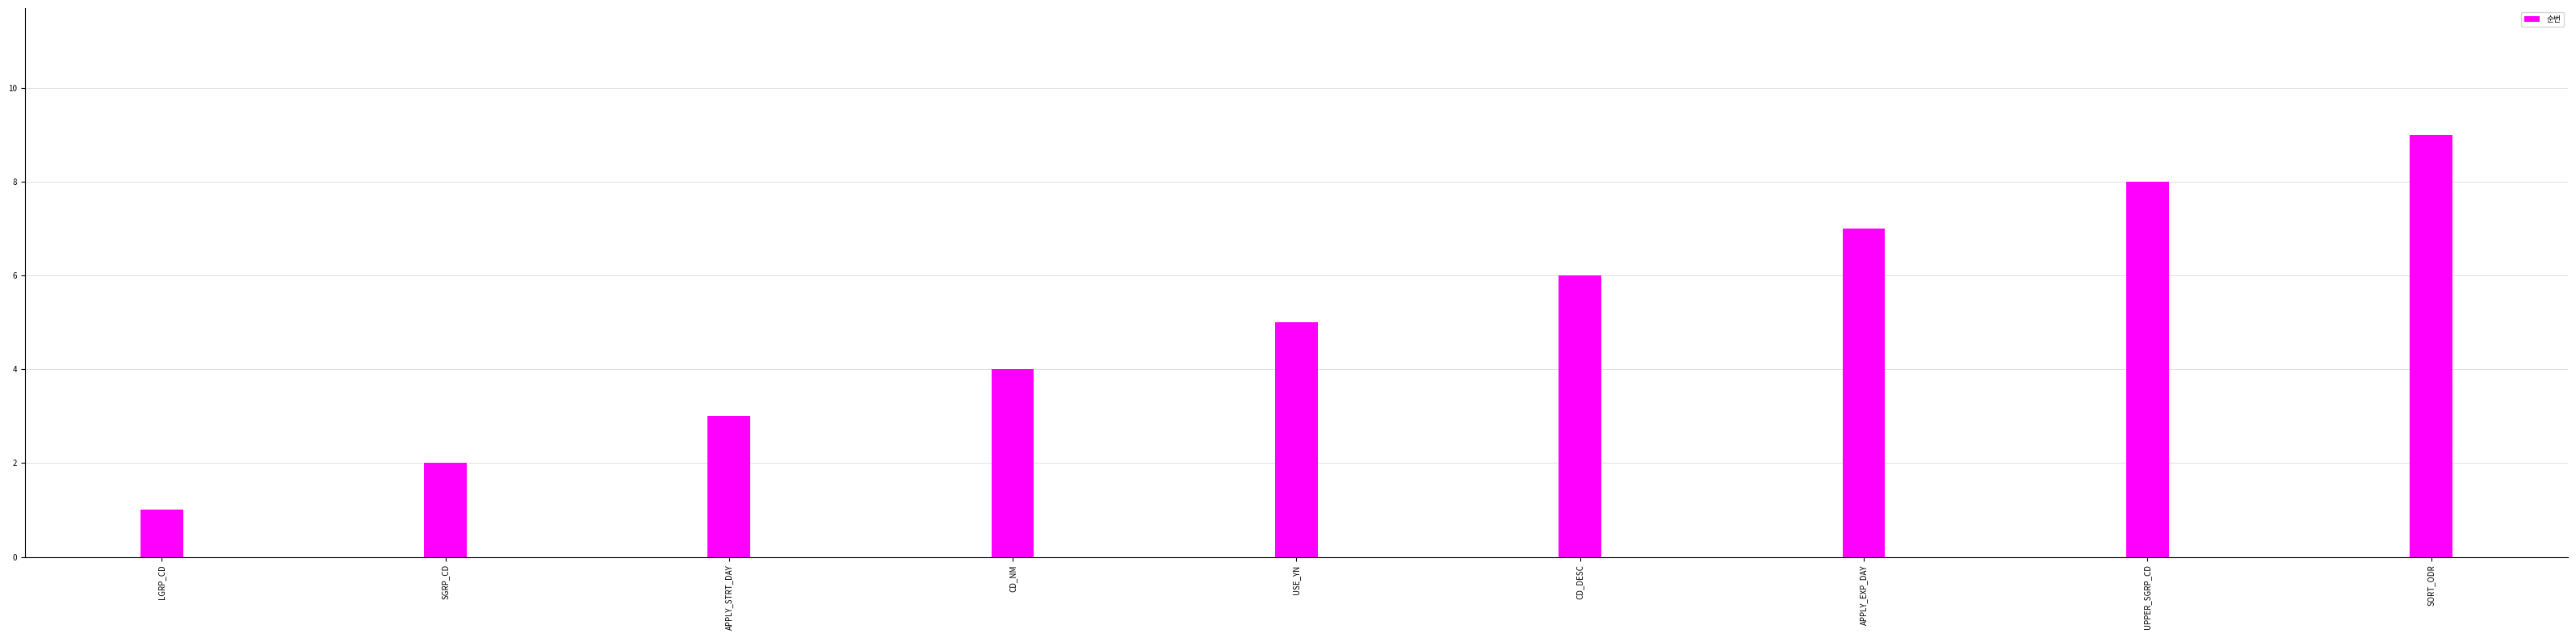

What is the sum of all values?

45